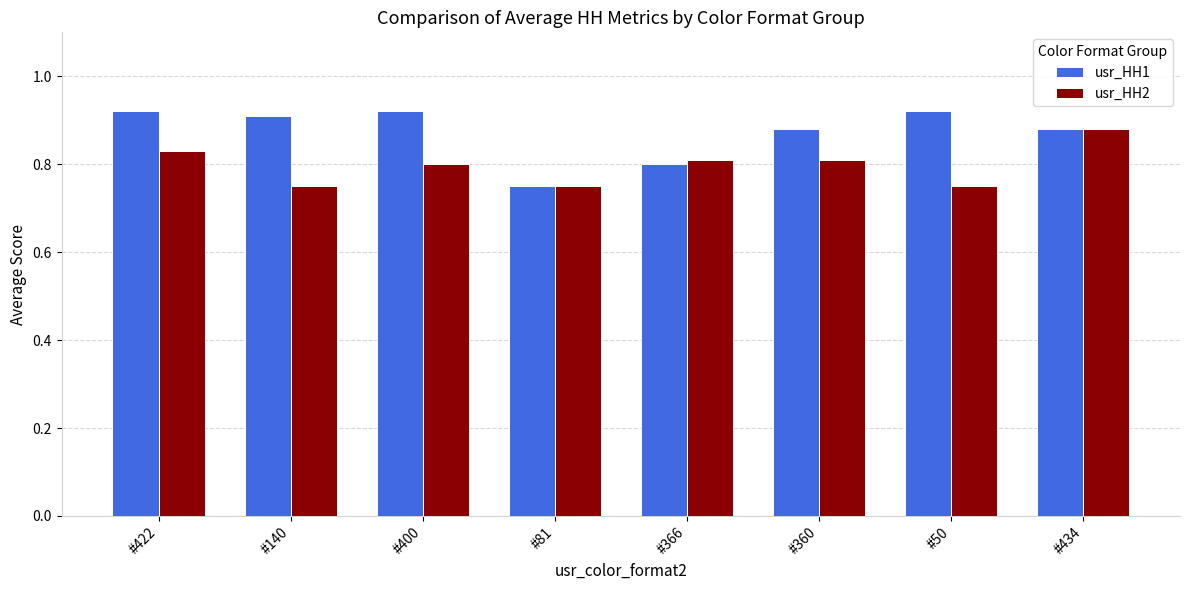

How many distinct data groups are displayed?

2